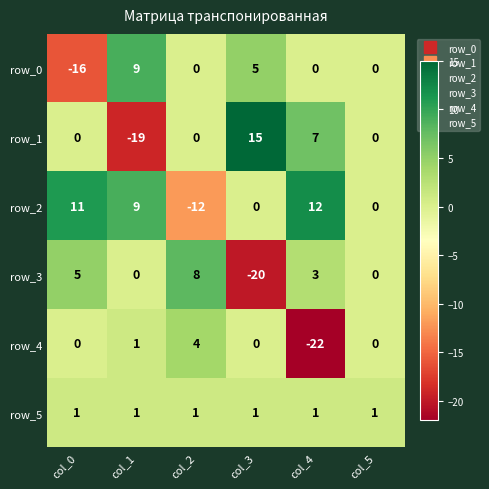

Reading left to right, extract all data points from this chart.

row_0: col_0=-16	col_1=9	col_2=0	col_3=5	col_4=0	col_5=0
row_1: col_0=0	col_1=-19	col_2=0	col_3=15	col_4=7	col_5=0
row_2: col_0=11	col_1=9	col_2=-12	col_3=0	col_4=12	col_5=0
row_3: col_0=5	col_1=0	col_2=8	col_3=-20	col_4=3	col_5=0
row_4: col_0=0	col_1=1	col_2=4	col_3=0	col_4=-22	col_5=0
row_5: col_0=1	col_1=1	col_2=1	col_3=1	col_4=1	col_5=1